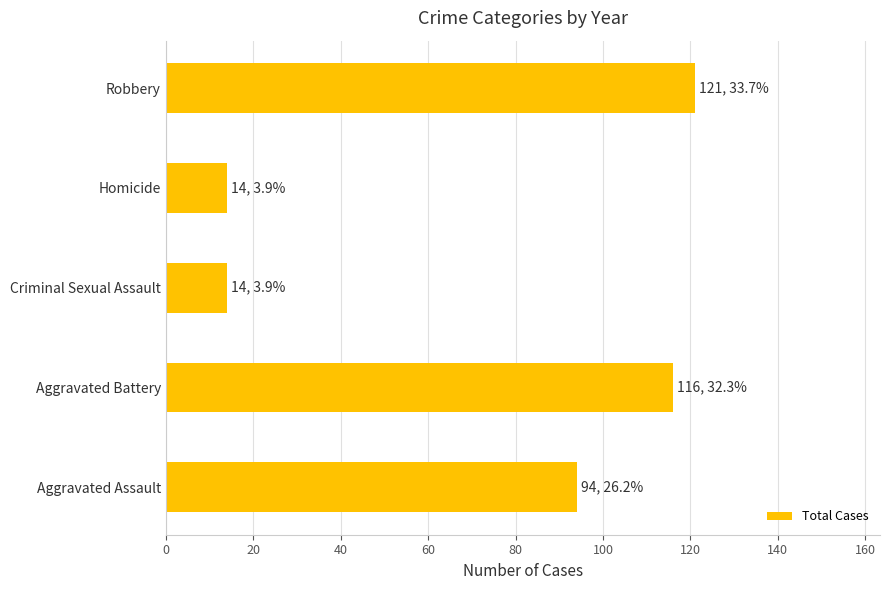

What is the average value?

72